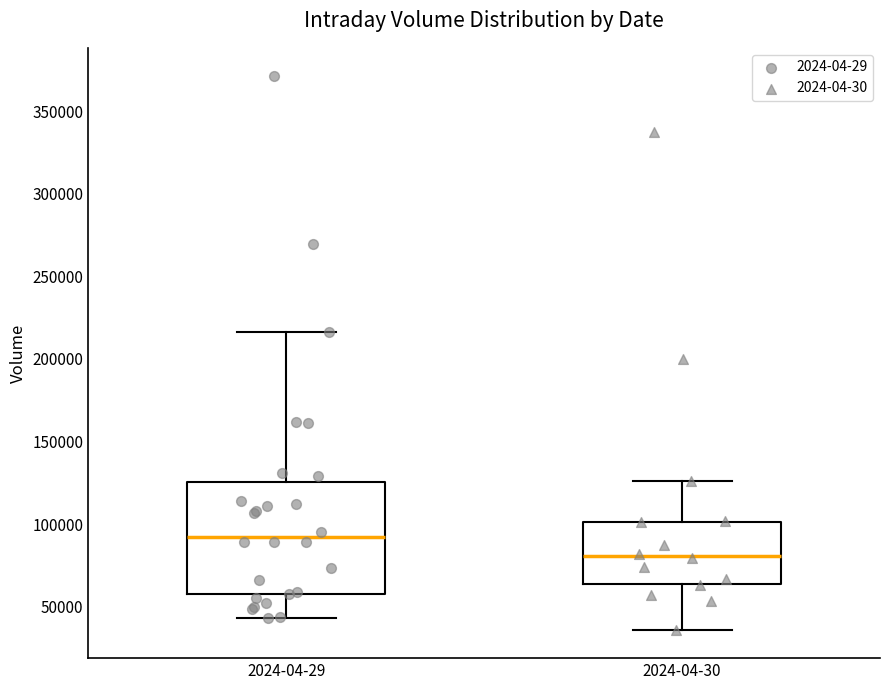

Reading left to right, transcribe this box plot: for each box, give where its median line is, the range the box spans, and where its two whiskers end, as read against the y-axis. The values are not printed on the chart, so give them approximately, as read against the axis.

2024-04-29: median 90000, box 60000 to 125000, whiskers 45000 to 215000
2024-04-30: median 80000, box 65000 to 100000, whiskers 35000 to 125000